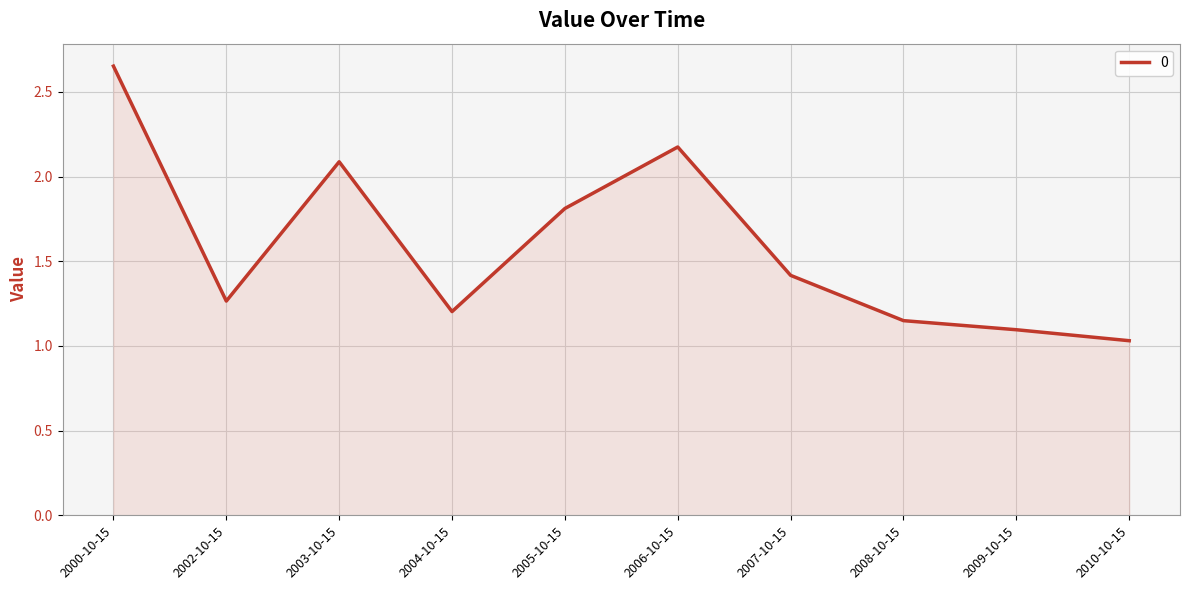

How many lines are shown in the chart?

1